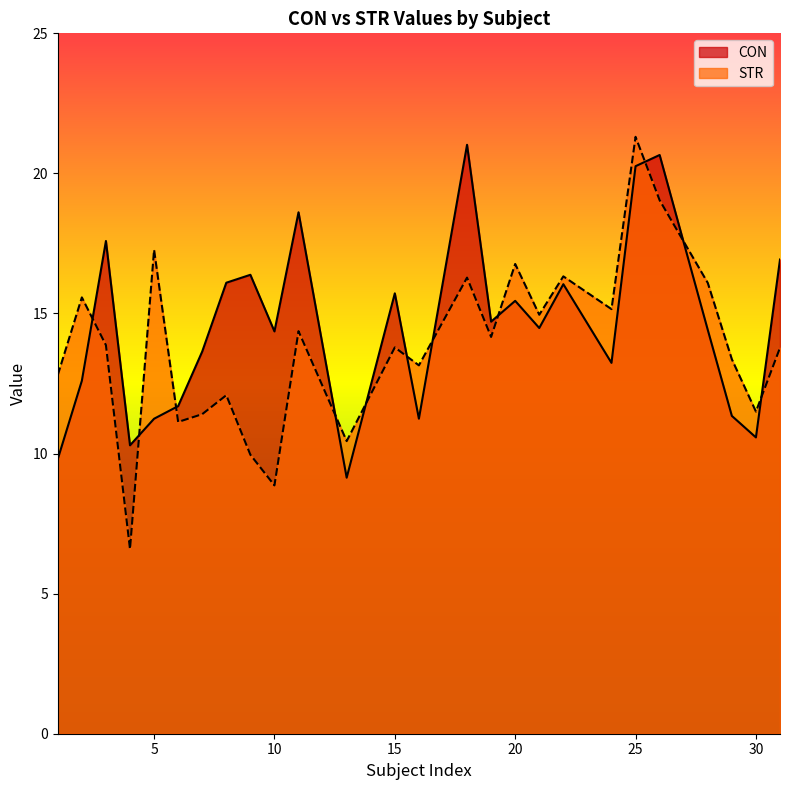

How many values in the STR series are below 13?

9